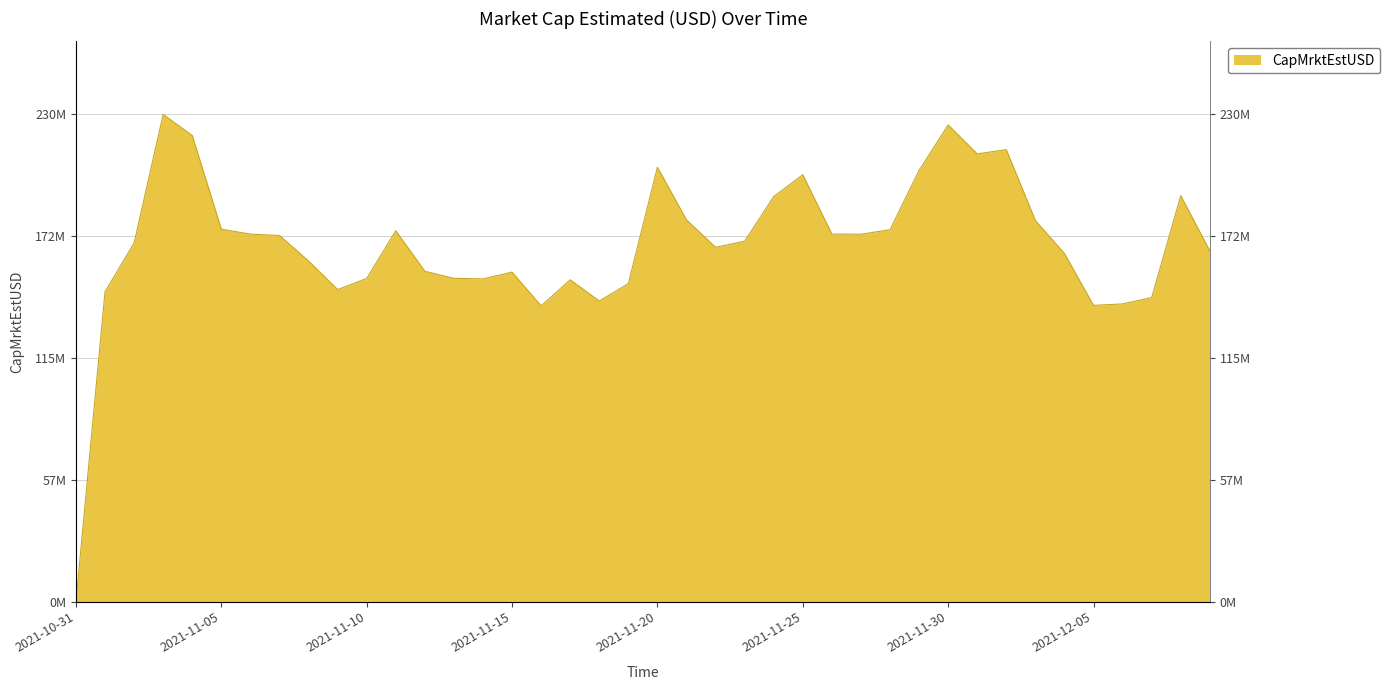

What is the value of the 37th point from the left?

140259610.0